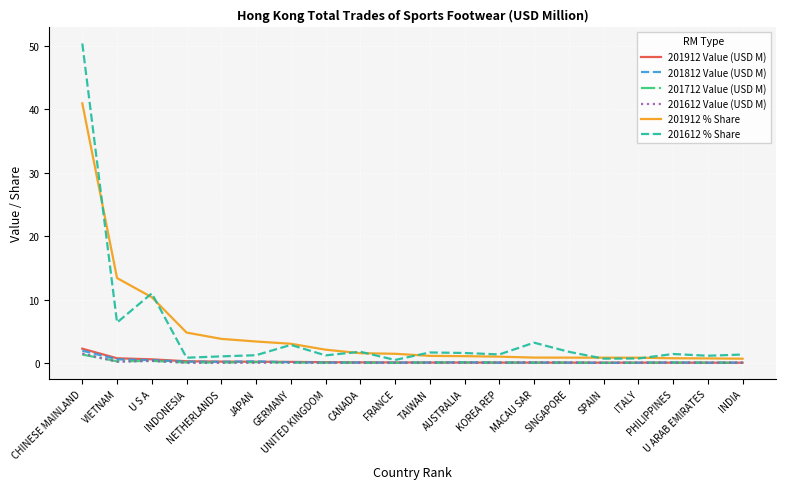

What is the highest value of the 201912 Value (USD M) series?

2.2